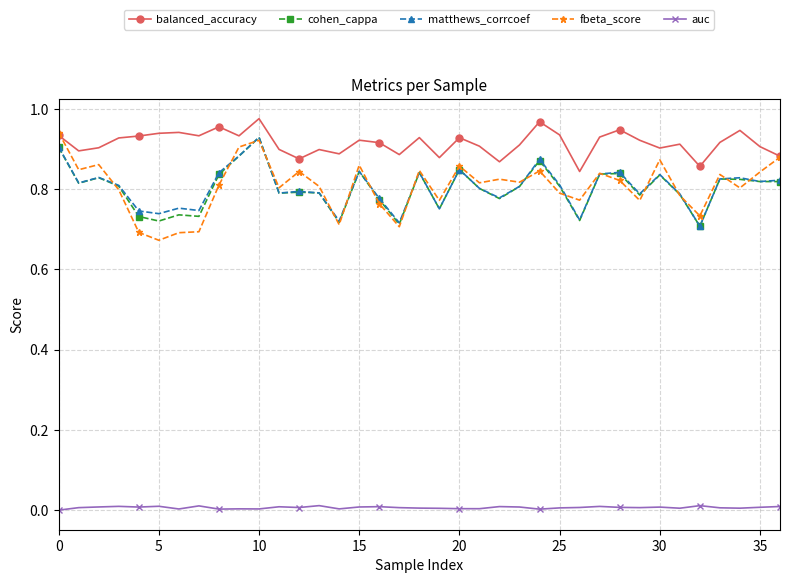

Which series has the widest spread of values?

fbeta_score